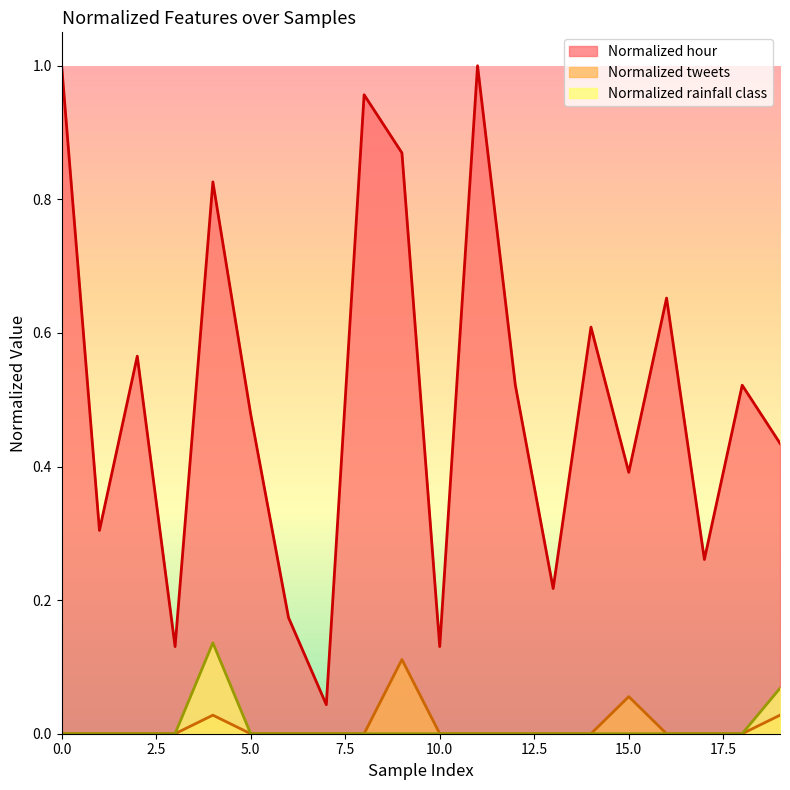

List the labels in order of Normalized rainfall class value, largest first.

4, 19, 0, 1, 2, 3, 5, 6, 7, 8, 9, 10, 11, 12, 13, 14, 15, 16, 17, 18